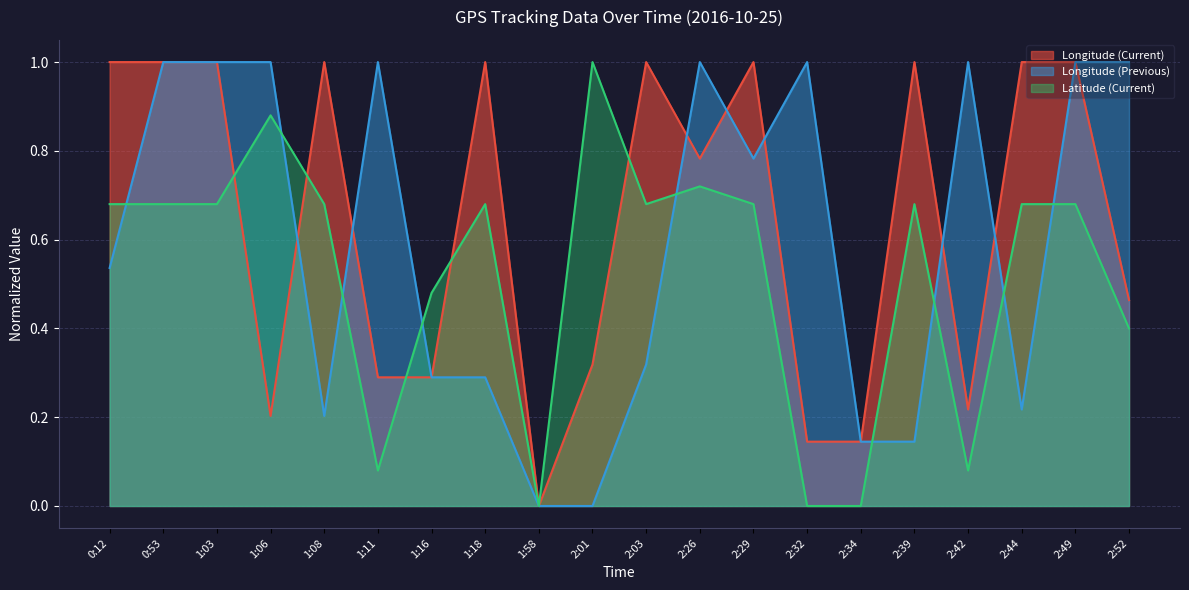

What is the sum of all Longitude (Previous) values?

11.9